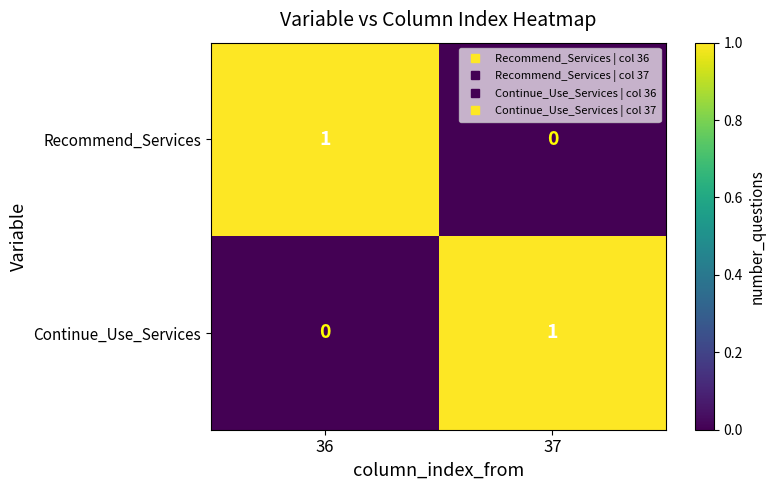

At how many categories does at least one series exceed 0?

2